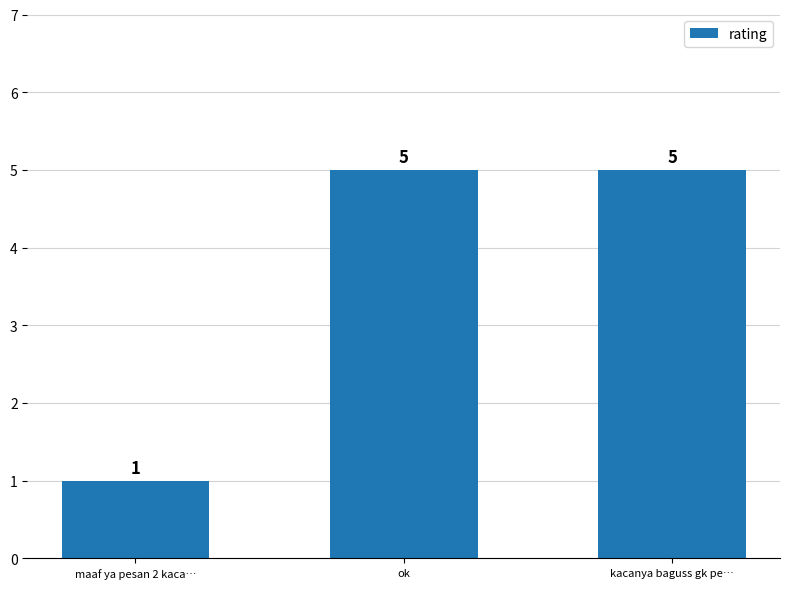

Reading left to right, list all the values displayed in this chart.

1	5	5